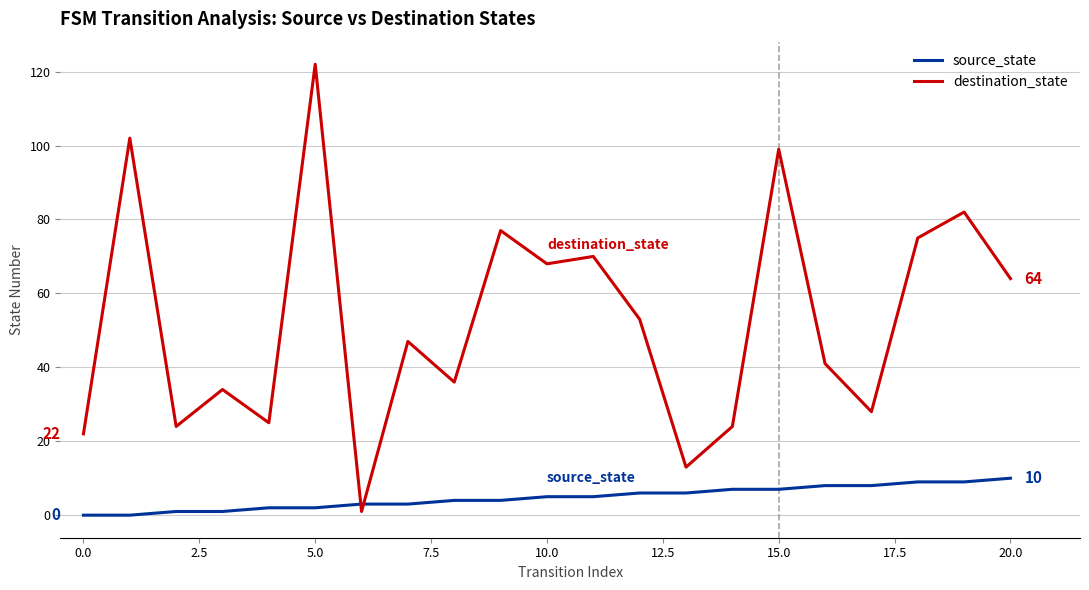

What is the difference between the maximum and minimum values in the destination_state series?

121